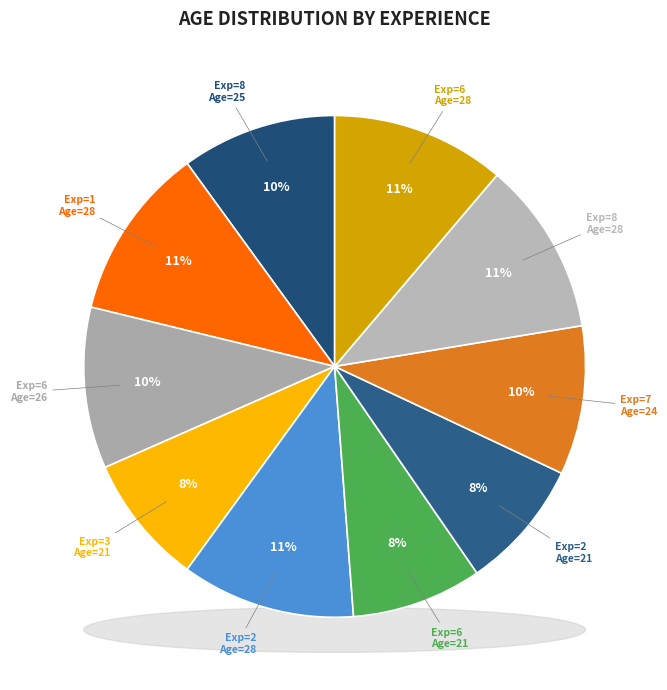

What is the largest slice in the pie chart?

1